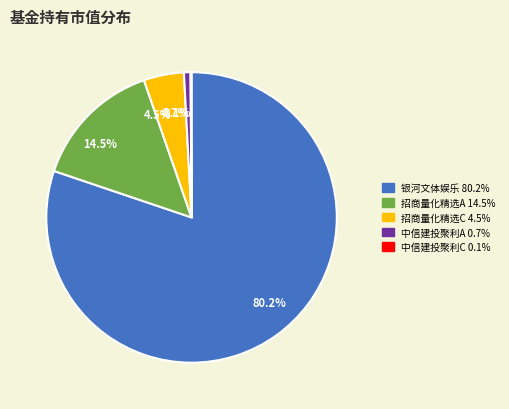

Does any single category account for the majority?

Yes